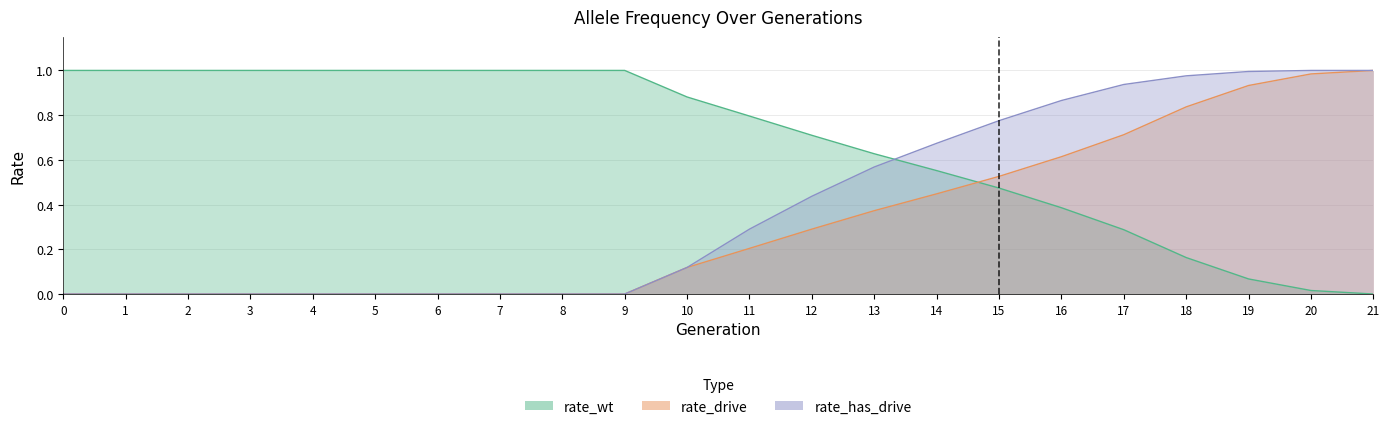

Reading left to right, what are all the values shown in this chart?

rate_wt: 0=1.0	1=1.0	2=1.0	3=1.0	4=1.0	5=1.0	6=1.0	7=1.0	8=1.0	9=1.0	10=0.9	11=0.8	12=0.7	13=0.6	14=0.6	15=0.5	16=0.4	17=0.3	18=0.2	19=0.1	20=0.0	21=0.0
rate_drive: 0=0.0	1=0.0	2=0.0	3=0.0	4=0.0	5=0.0	6=0.0	7=0.0	8=0.0	9=0.0	10=0.1	11=0.2	12=0.3	13=0.4	14=0.4	15=0.5	16=0.6	17=0.7	18=0.8	19=0.9	20=1.0	21=1.0
rate_has_drive: 0=0.0	1=0.0	2=0.0	3=0.0	4=0.0	5=0.0	6=0.0	7=0.0	8=0.0	9=0.0	10=0.1	11=0.3	12=0.4	13=0.6	14=0.7	15=0.8	16=0.9	17=0.9	18=1.0	19=1.0	20=1.0	21=1.0